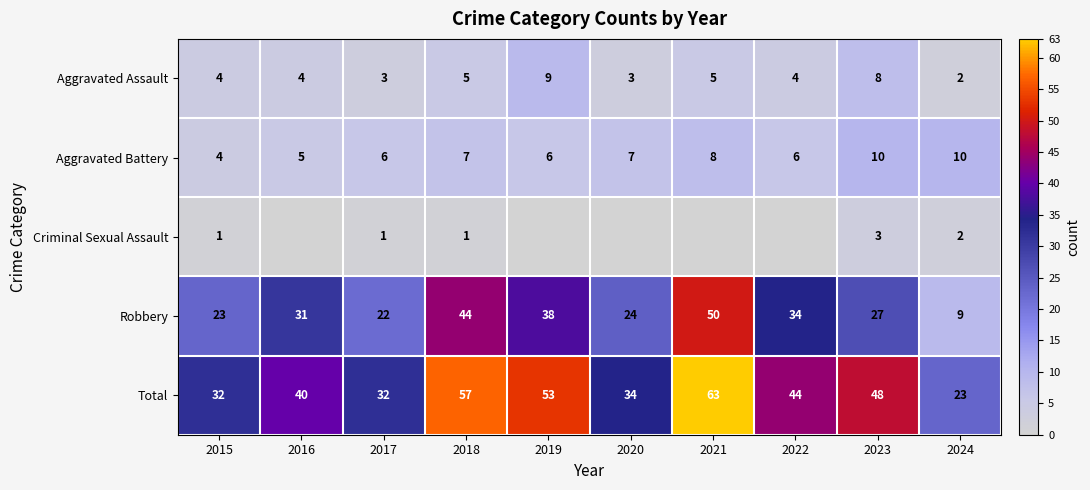

What is the difference between the maximum and minimum values in the Aggravated Assault series?

7